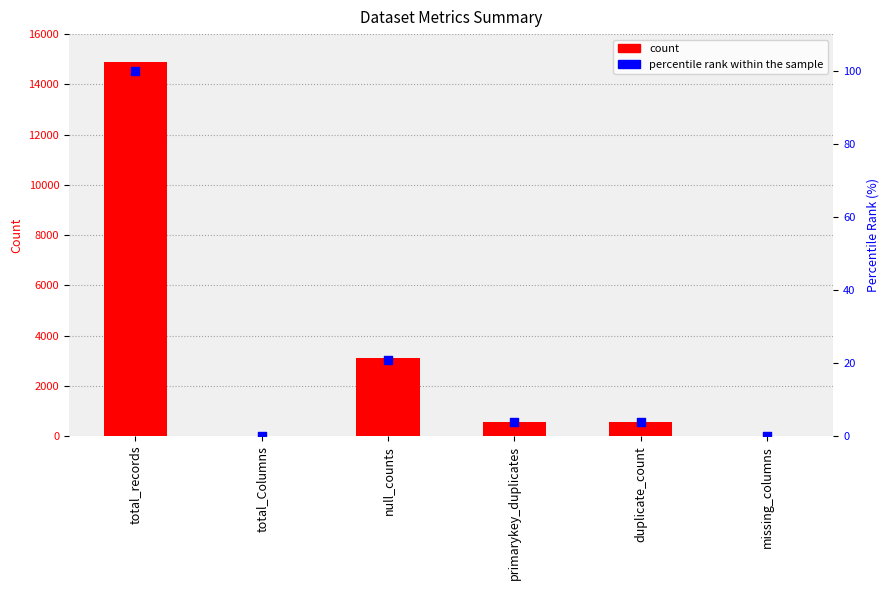

What is the total value across all series at total_records?

14972.0